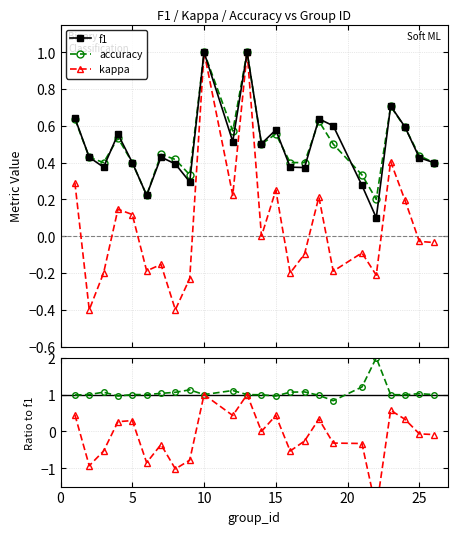

True or false: kappa has more than 0 points higher than both neighbors.

True